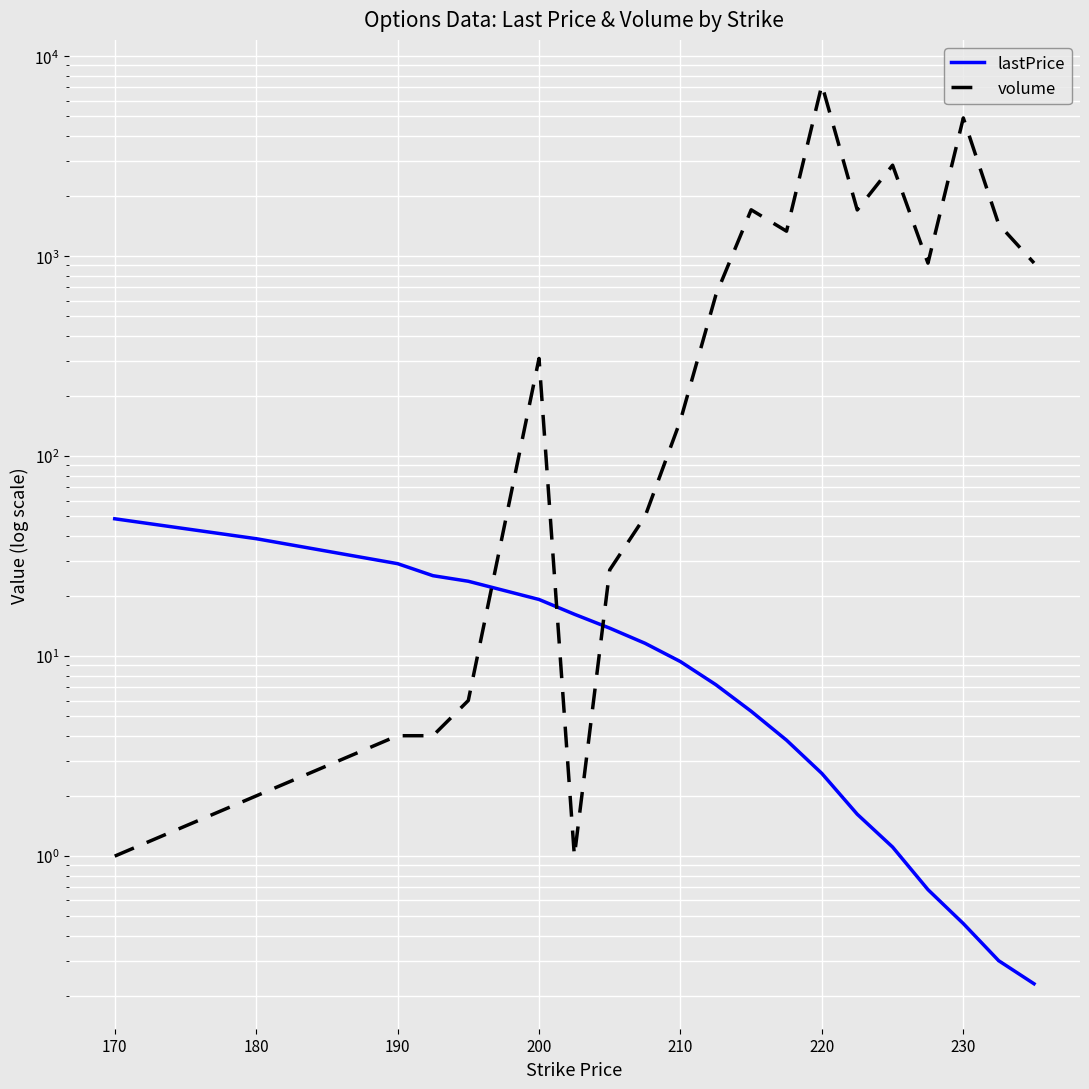

True or false: volume has a value of 1.5 at 170.

False